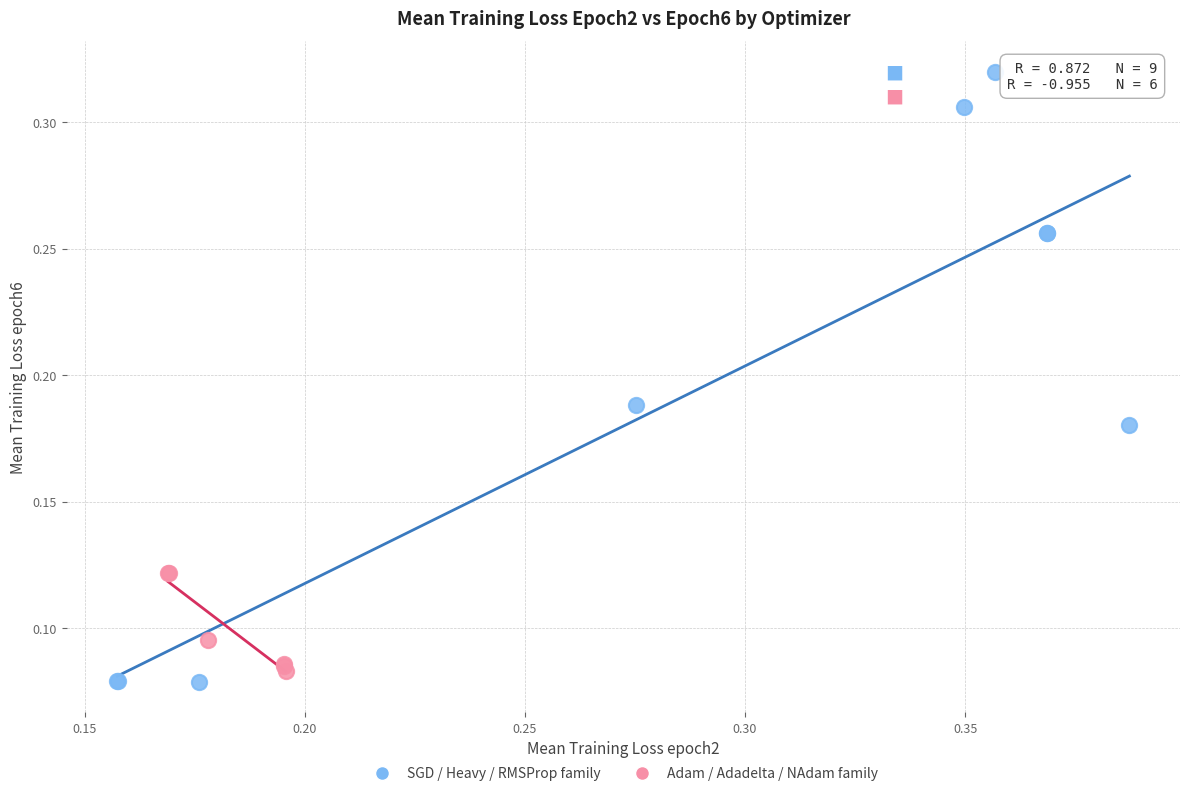

Which series reaches the minimum Y coordinate?

SGD / Heavy / RMSProp family